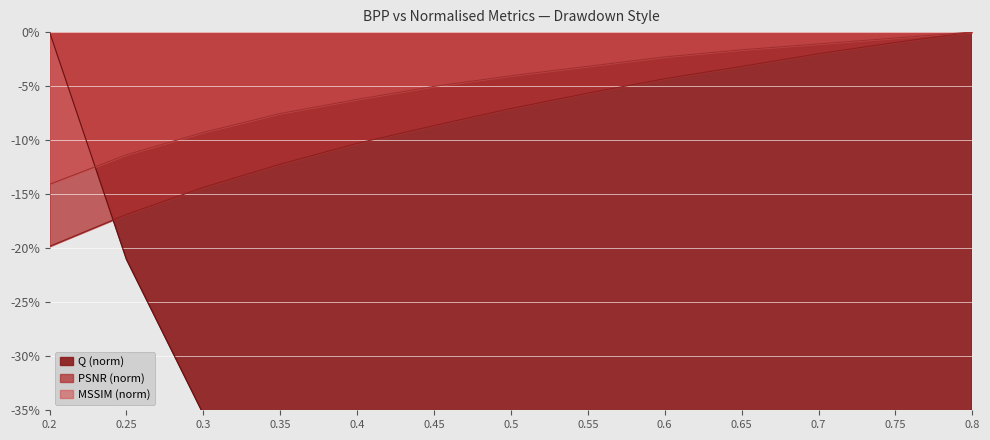

How many intersections are there between PSNR and Q?

1